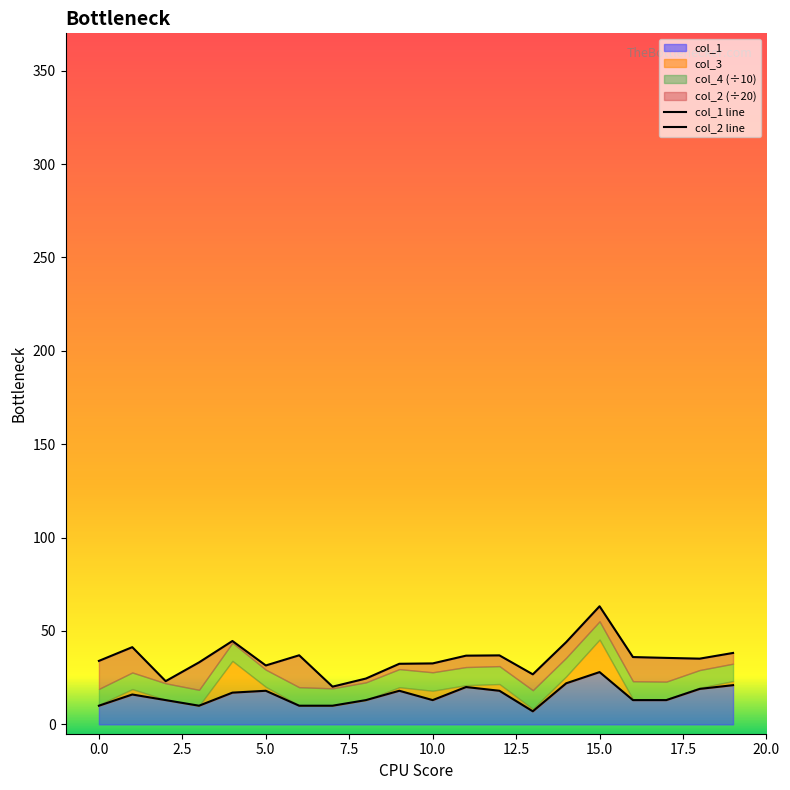

List the series in order of their peak value, highest first.

col_2 line, col_1 line